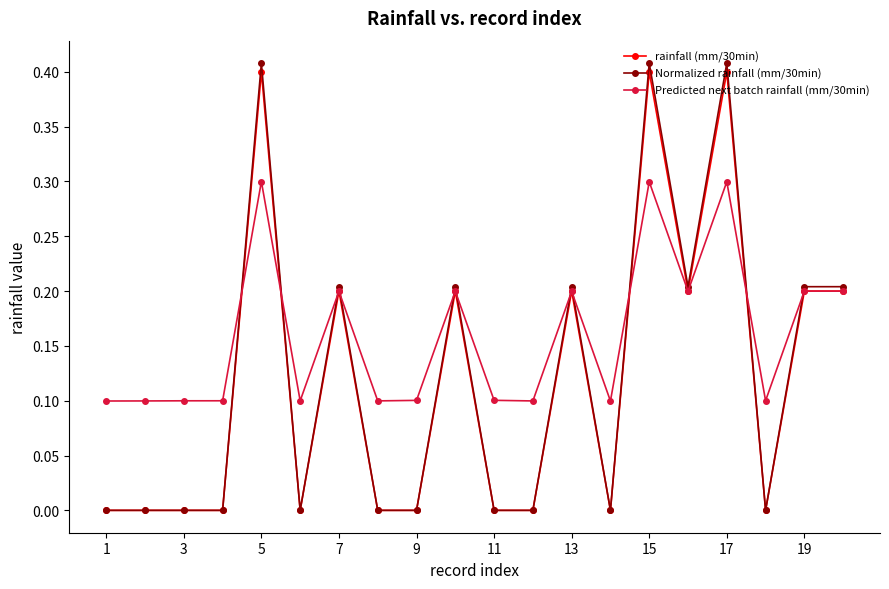

Which series has the largest total across all categories?

Predicted next batch rainfall (mm/30min)